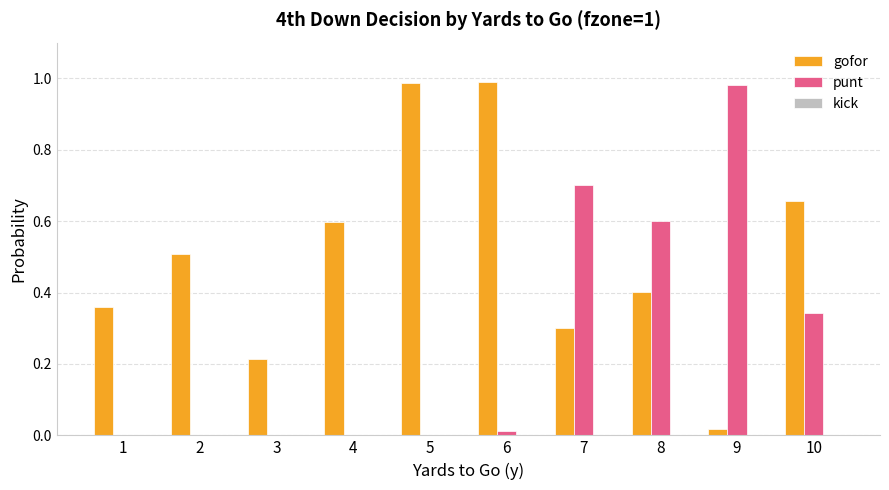

Which series has the largest total across all categories?

gofor